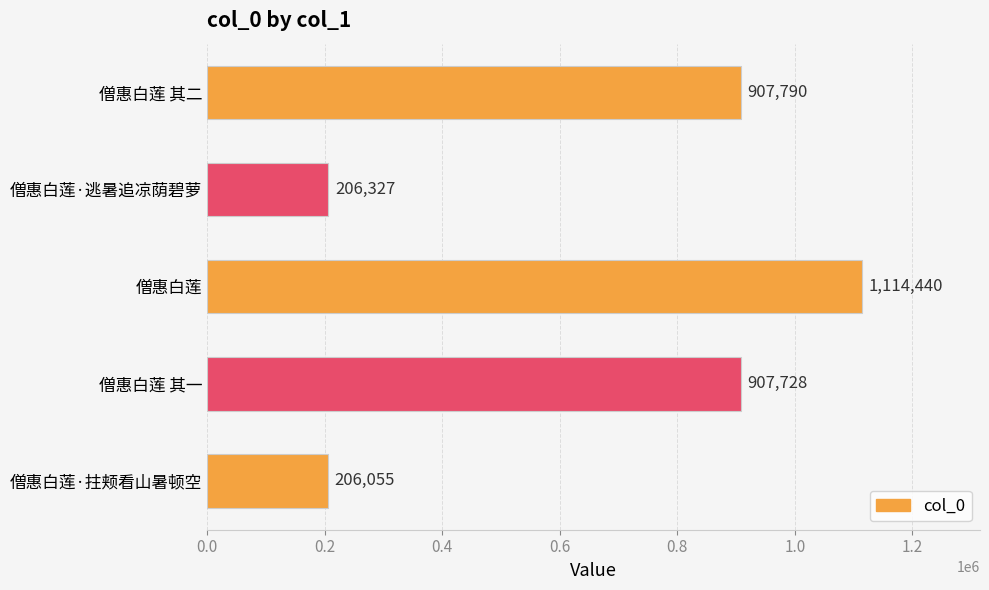

List the labels in order of value, smallest first.

僧惠白莲·拄颊看山暑顿空, 僧惠白莲·逃暑追凉荫碧萝, 僧惠白莲 其一, 僧惠白莲 其二, 僧惠白莲